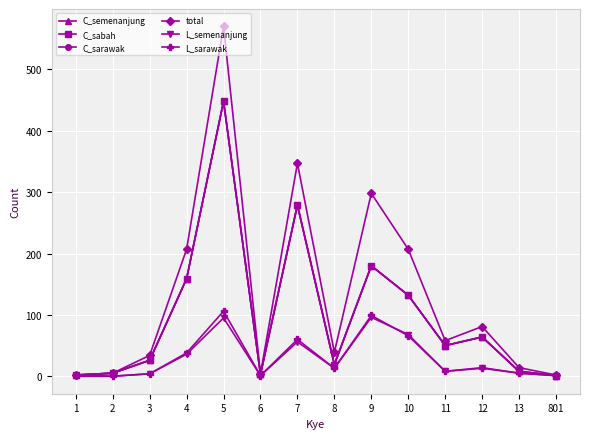

Does the chart have visible grid lines?

Yes